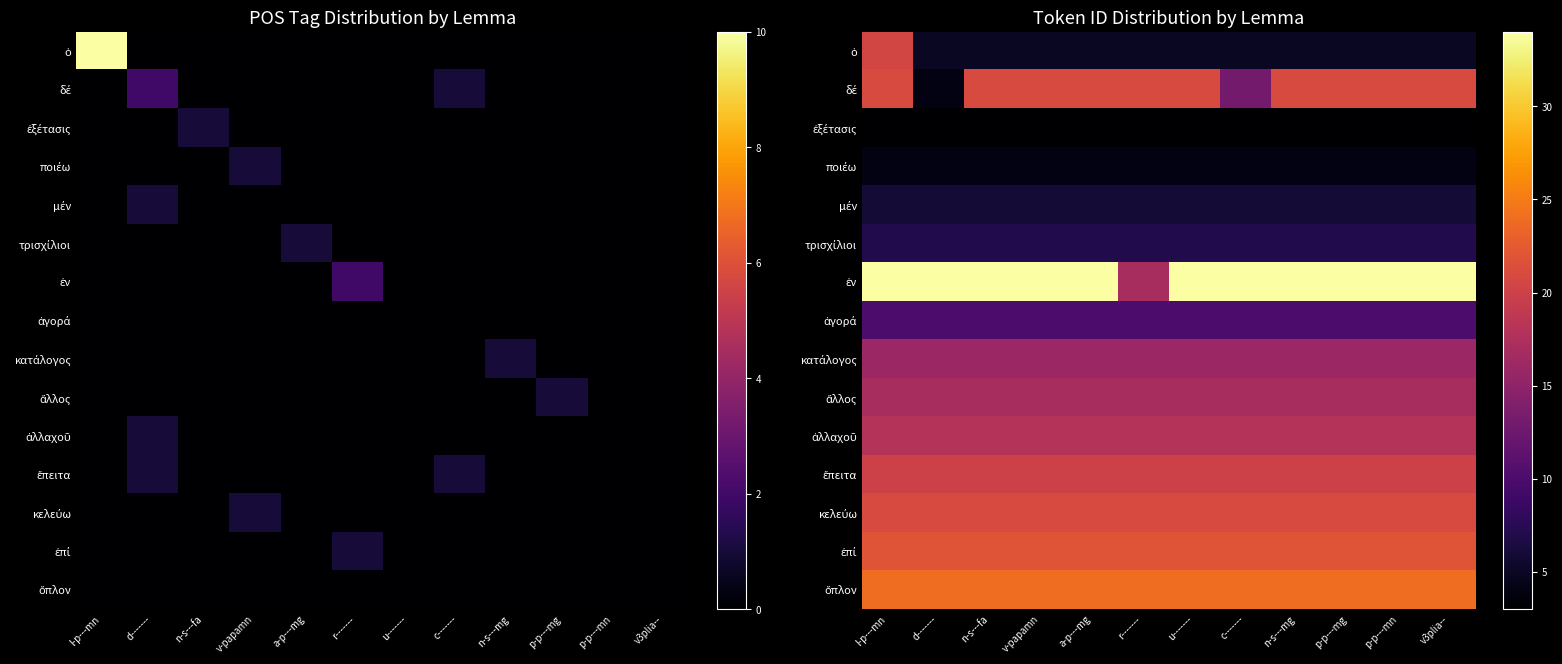

At which category is the sum across all series the highest?

l-p---mn